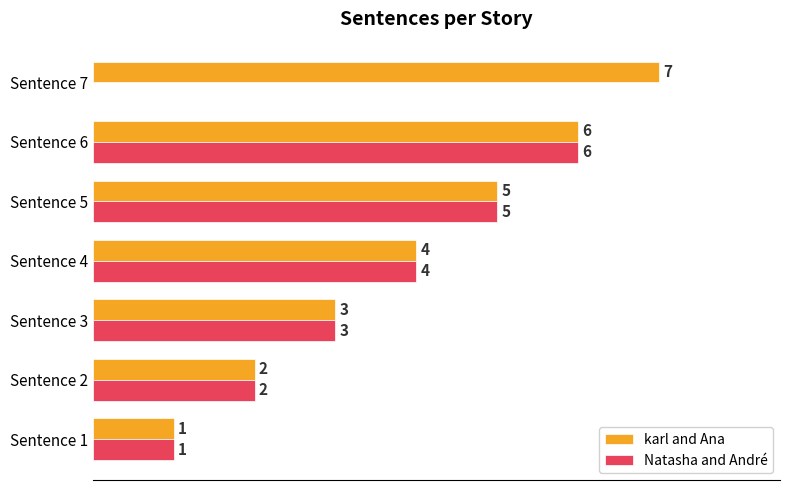

Which series changed the most between Sentence 5 and Sentence 7?

Natasha and André